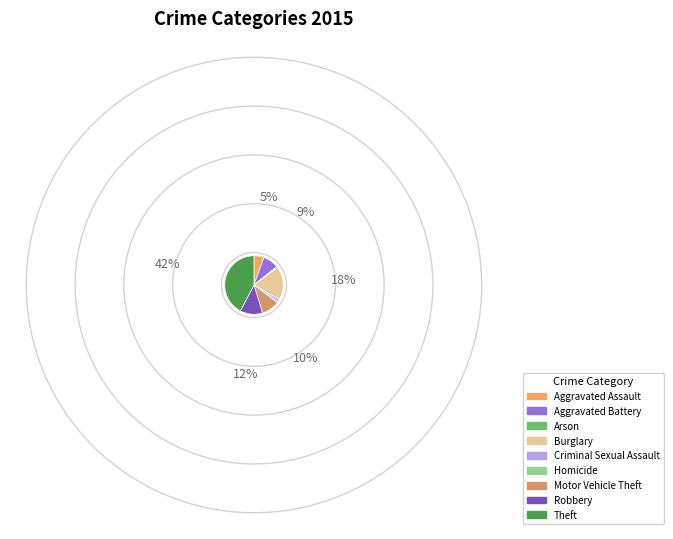

Combined, what portion of the pie is Aggravated Assault and Robbery?

17.9%